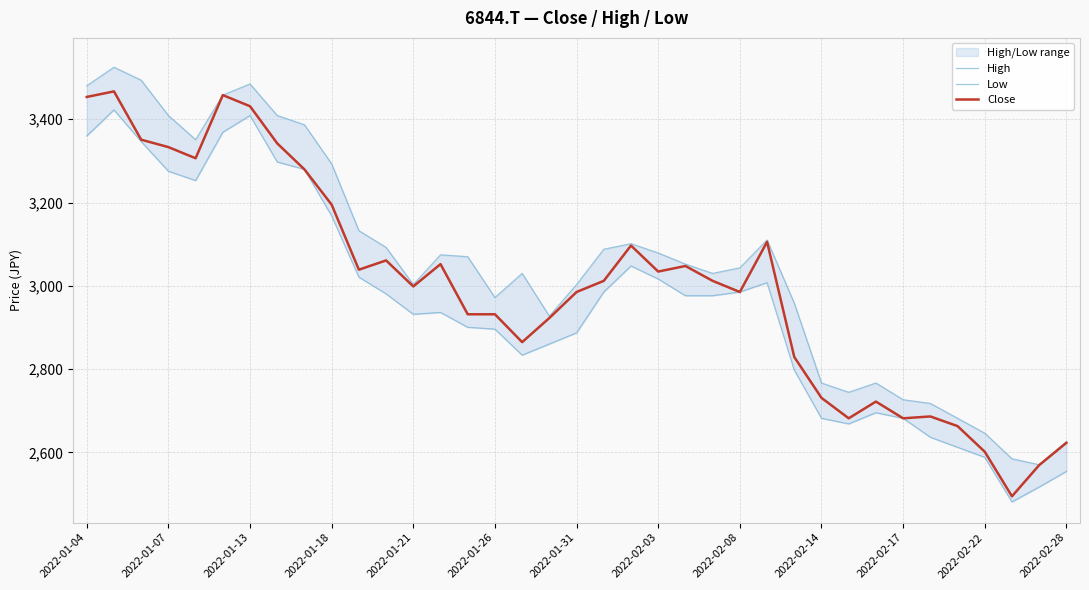

The value of Close at 2022-01-04 is 4544.2. True or false?

False